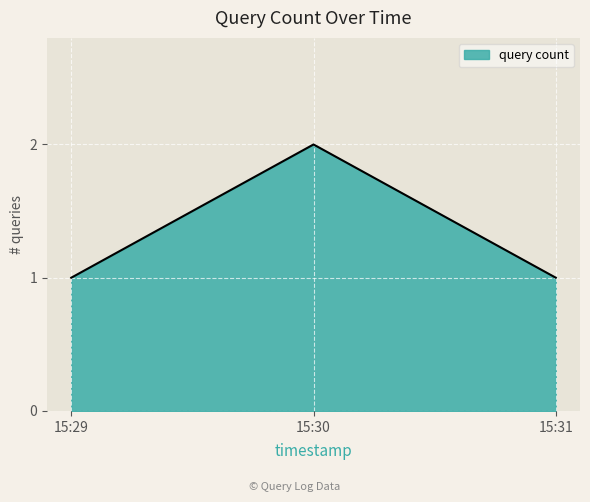

Which has a higher value, 15:31 or 15:30?

15:30